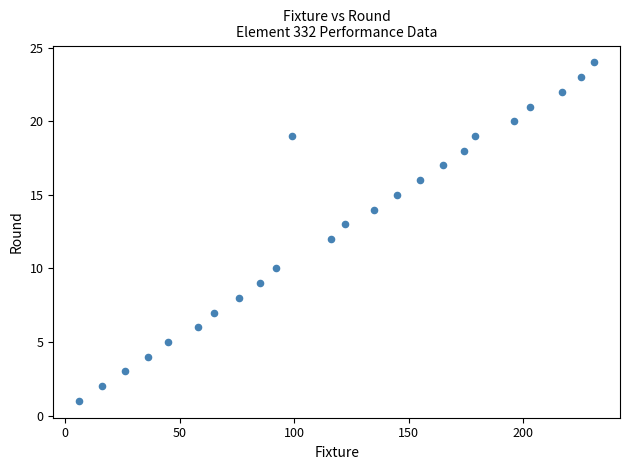

What is the range of Y values (max minus min)?

23